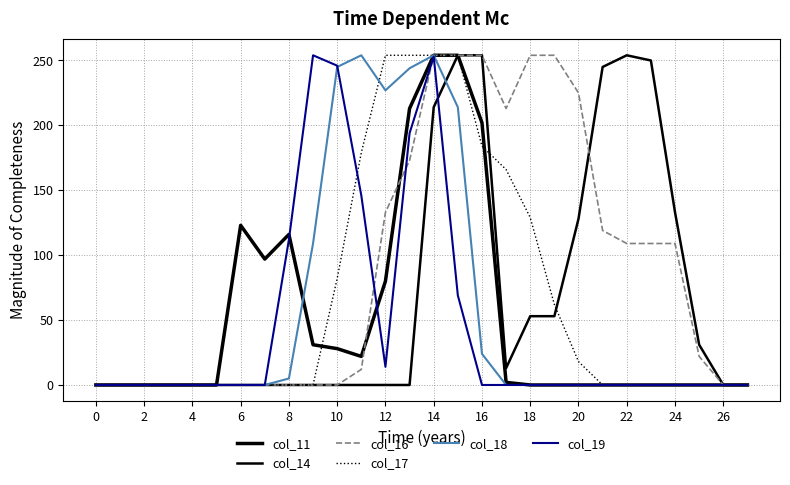

List the series in order of their peak value, lowest first.

col_11, col_14, col_16, col_17, col_18, col_19